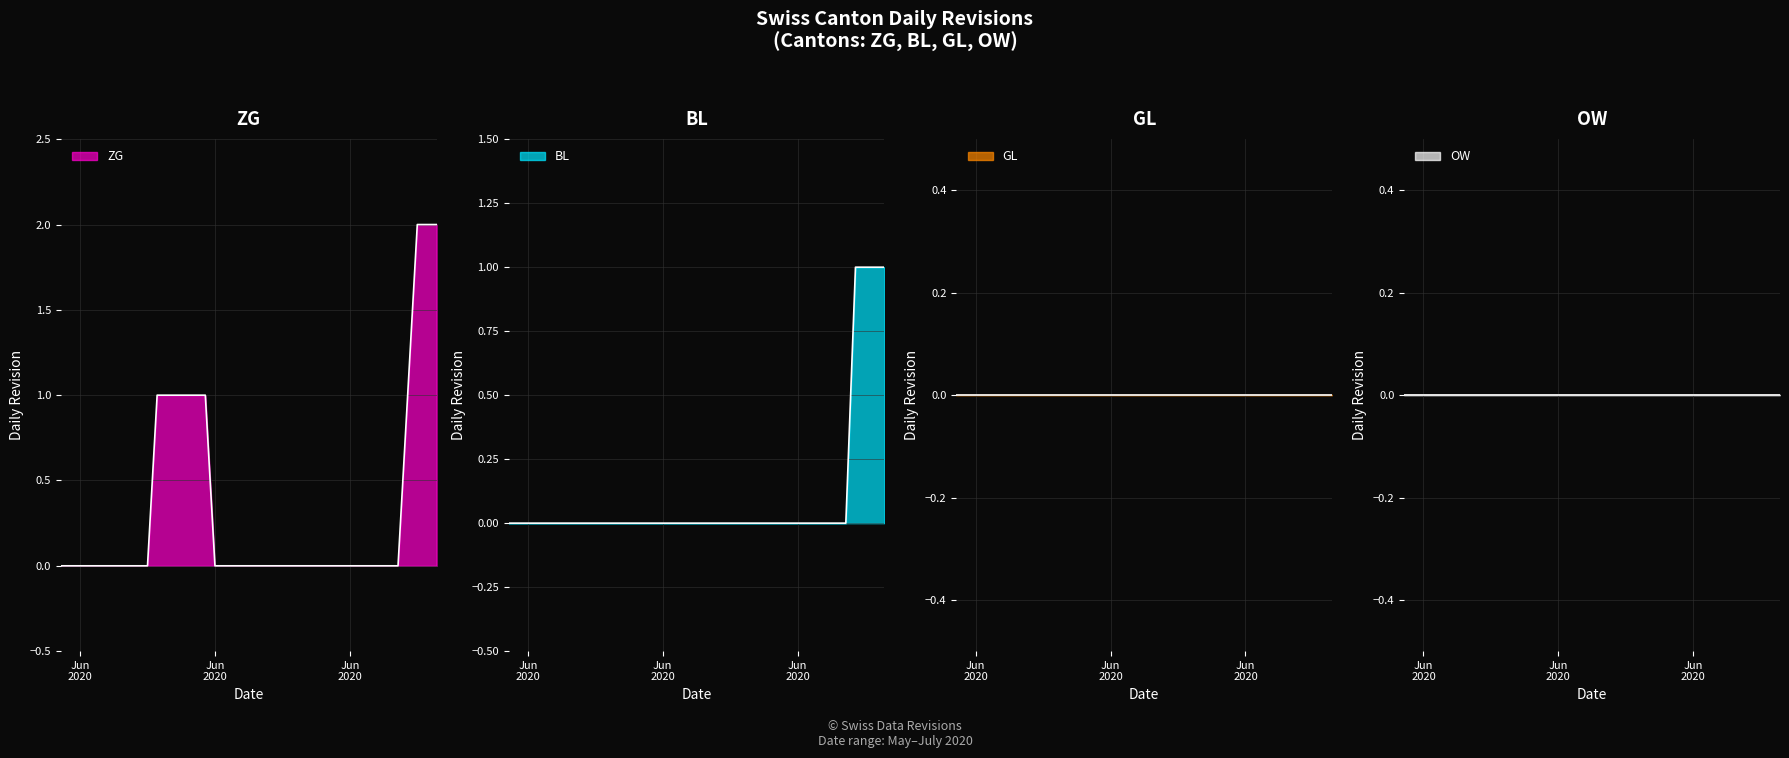

True or false: BL and ZG intersect in this chart.

False